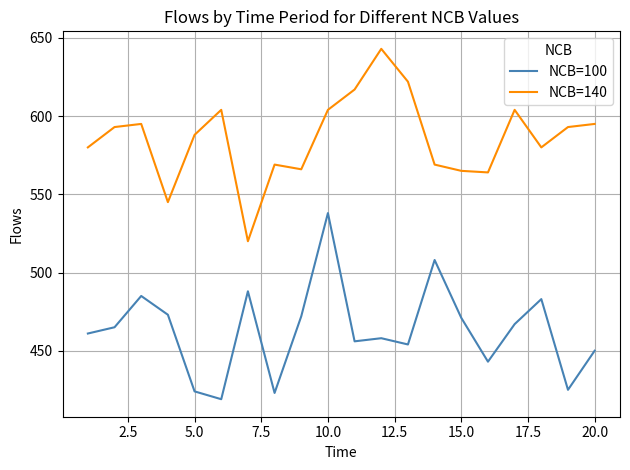

True or false: NCB=100 and NCB=140 cross at least once.

False